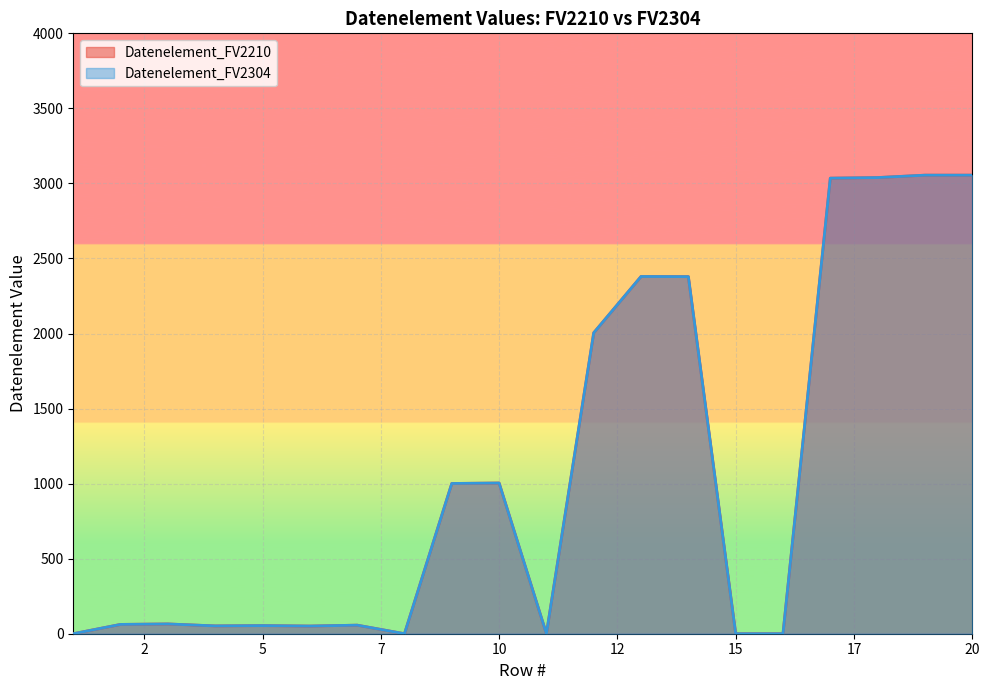

At which category does the chart reach its peak across all series?

19